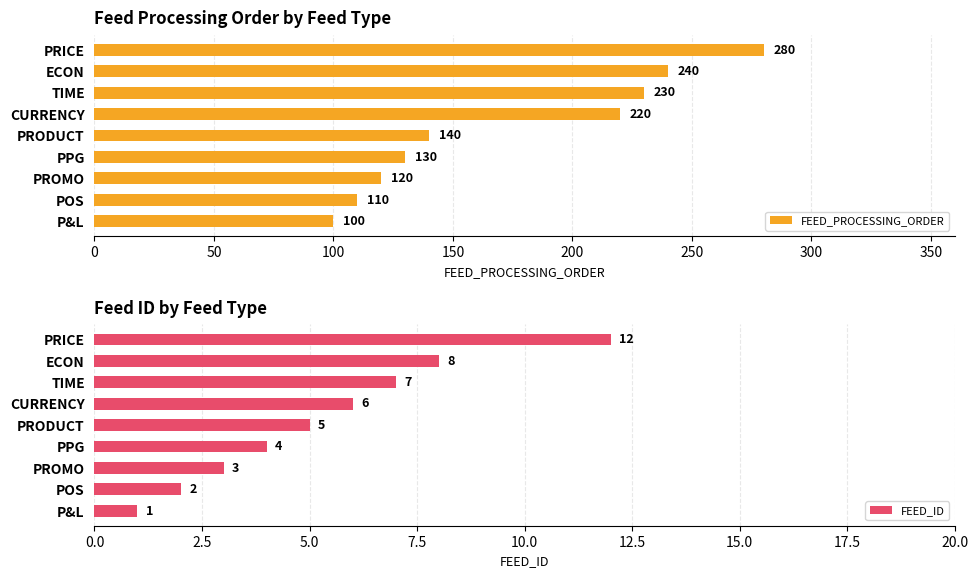

What is the minimum value for FEED_PROCESSING_ORDER?

100